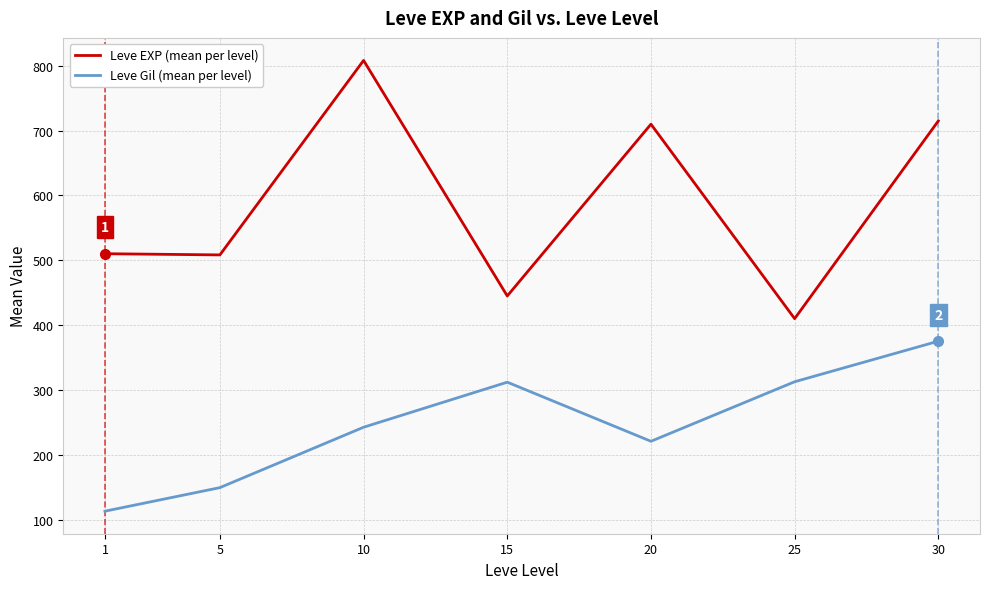

Is the value of Leve Gil (mean per level) at 25 greater than the value of Leve EXP (mean per level) at 10?

No